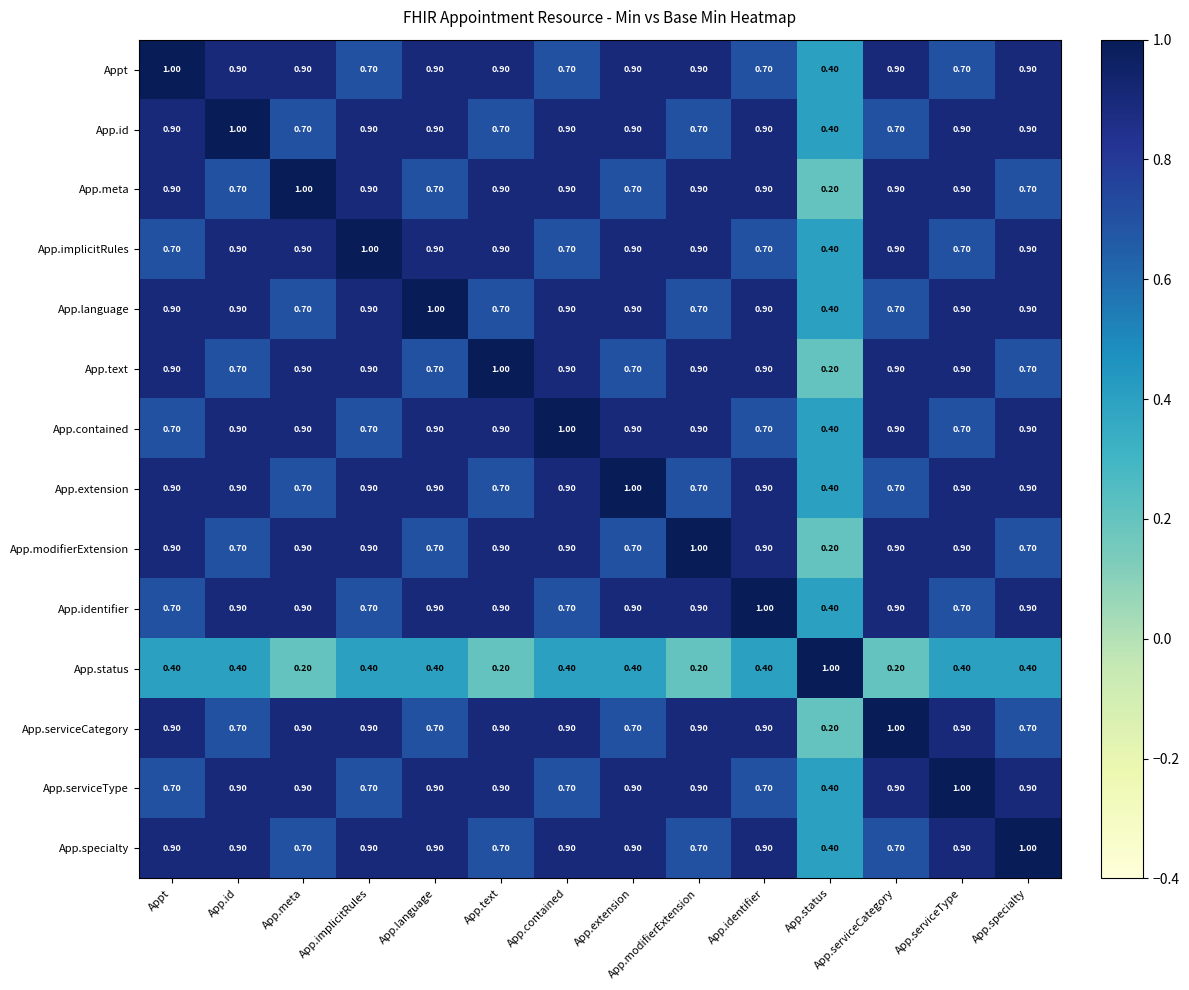

Which category has the lowest value in the App.serviceCategory series?

App.status